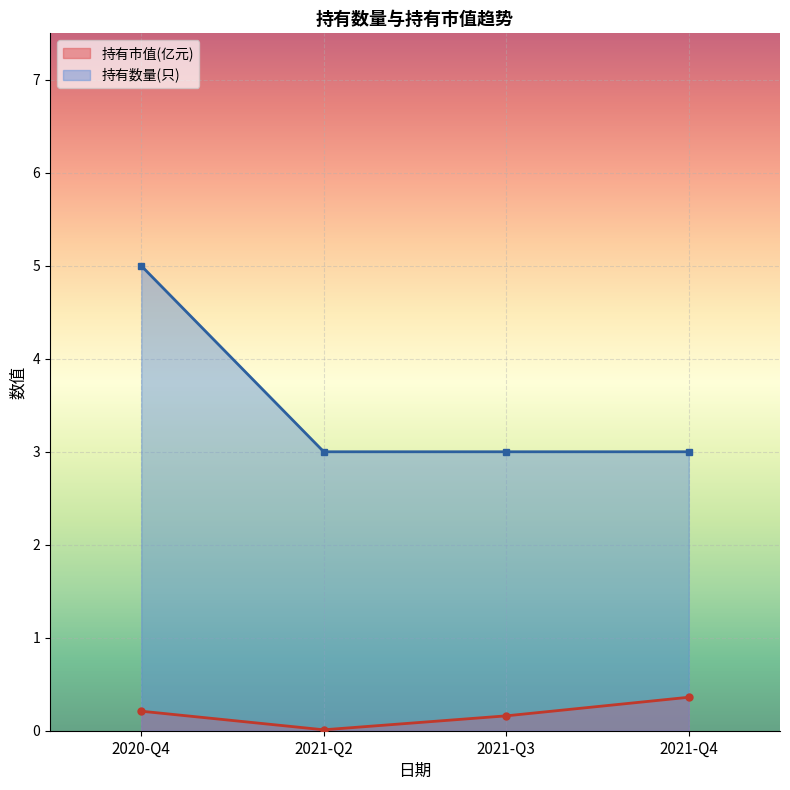

What is the label of the 3rd point from the right?

2021-Q2